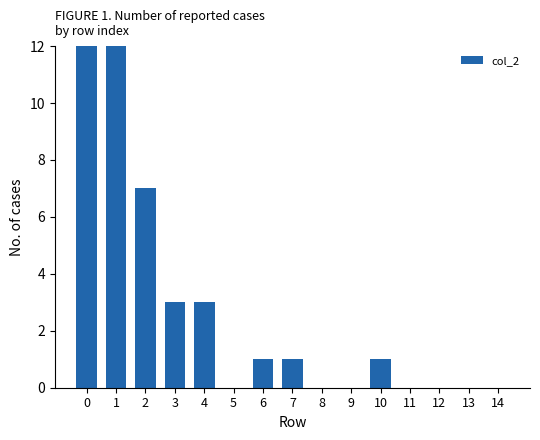

What is the sum of all values?

153